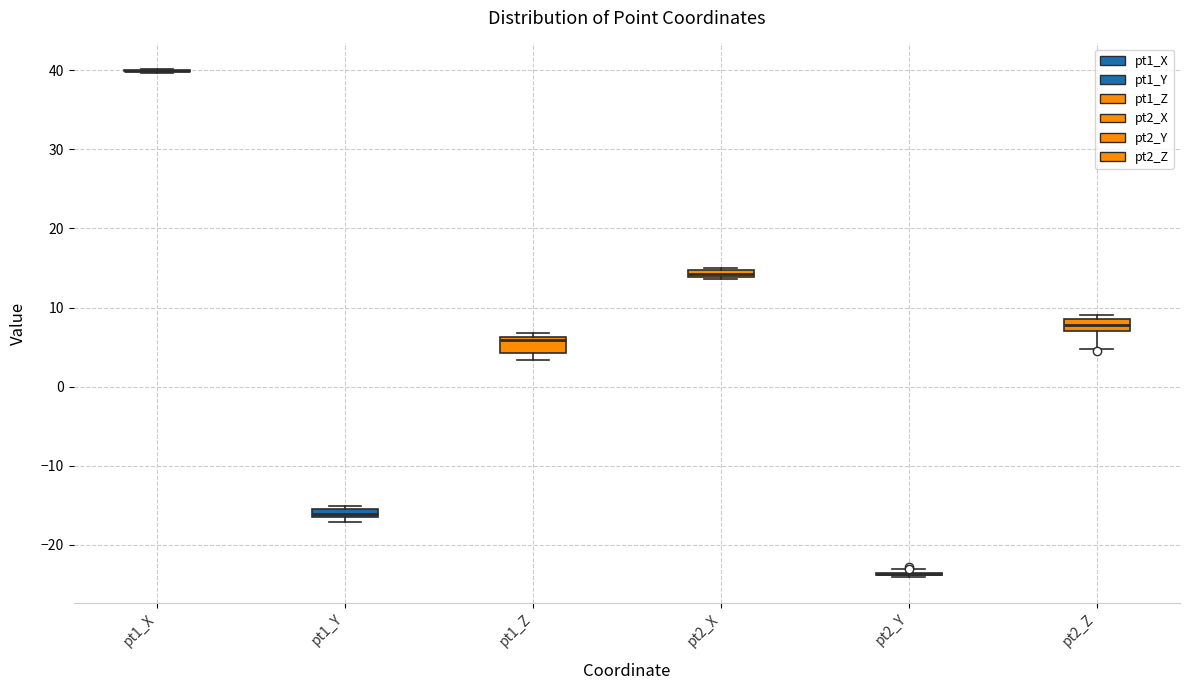

Where does the lower whisker of the box for pt2_Z end on the y-axis? The values are not printed on the chart, so give them approximately, as read against the axis.

5